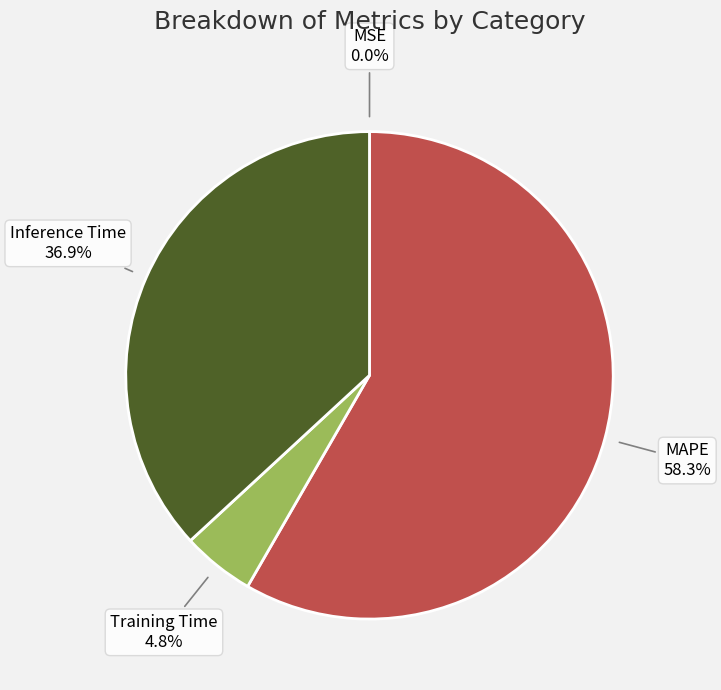

How many segments does this pie chart have?

4